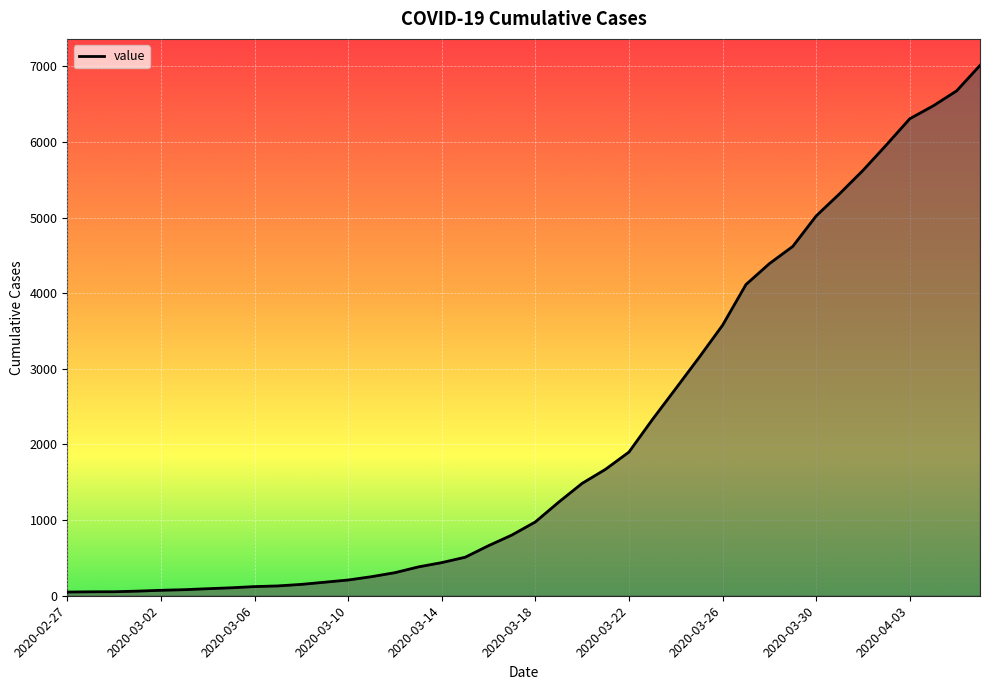

What is the greatest value displayed?

7012